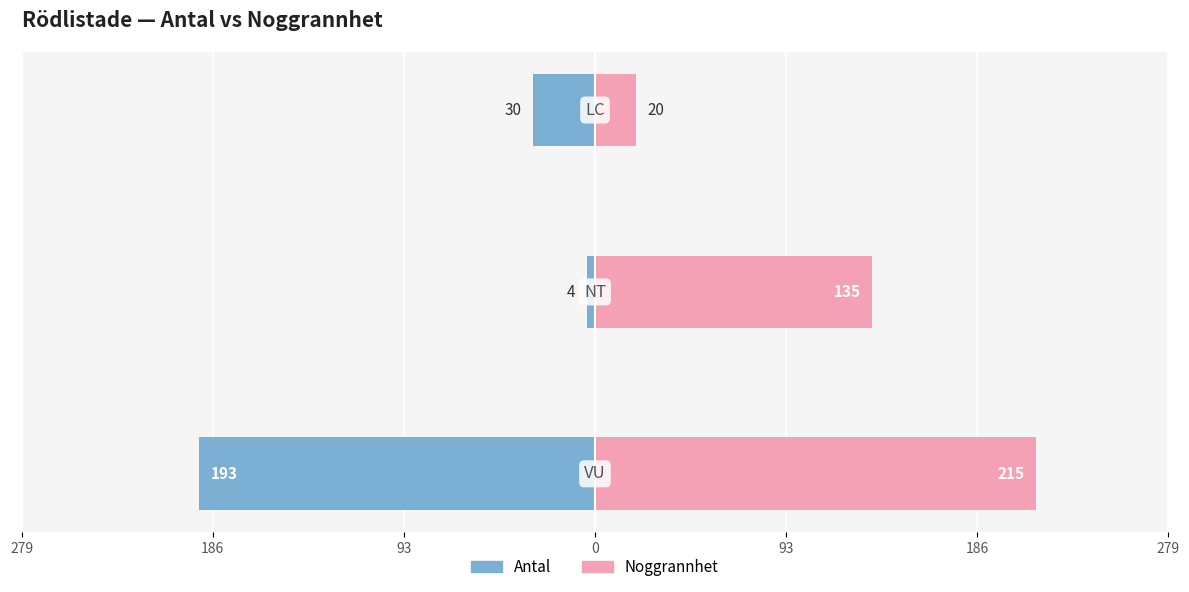

What is the value of the Antal bar at the 1st from the left?

-193